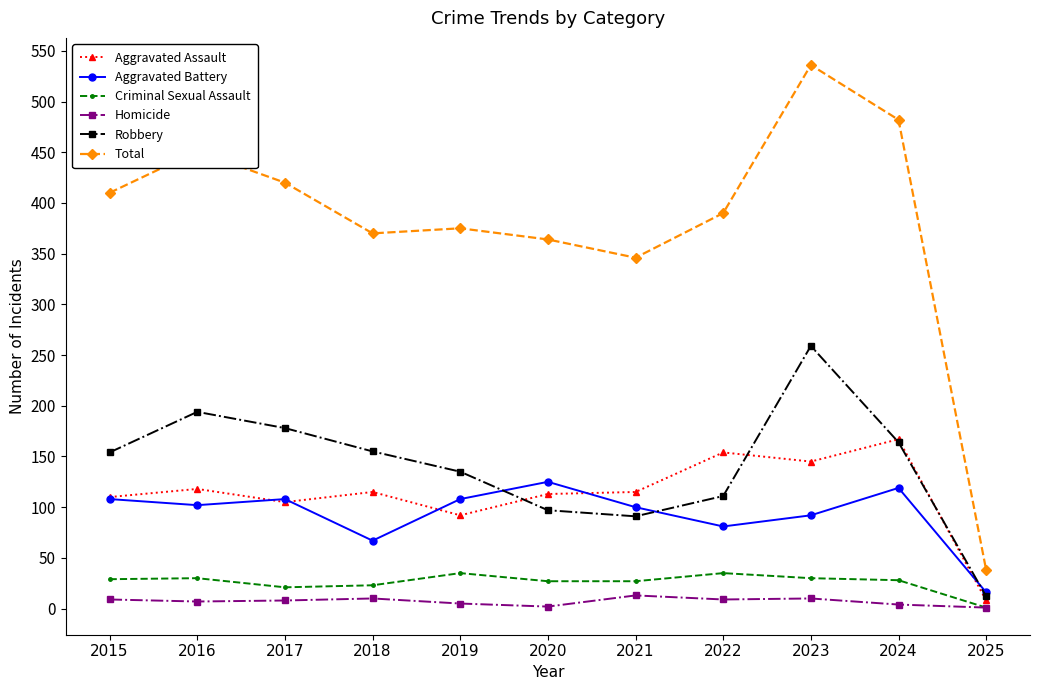

What is the lowest value of the Criminal Sexual Assault series?

1